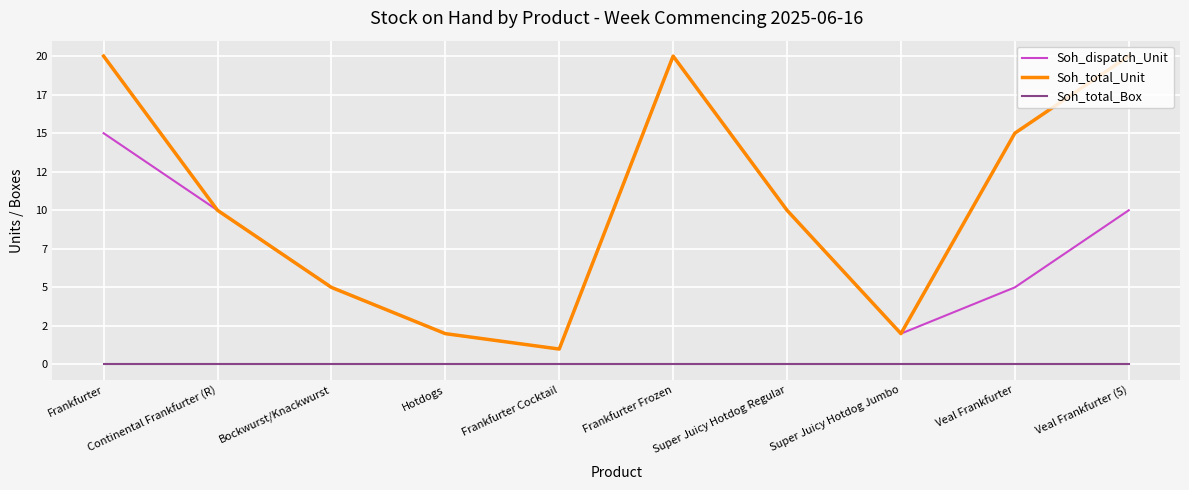

What are all the series names shown in the legend?

Soh_dispatch_Unit, Soh_total_Unit, Soh_total_Box